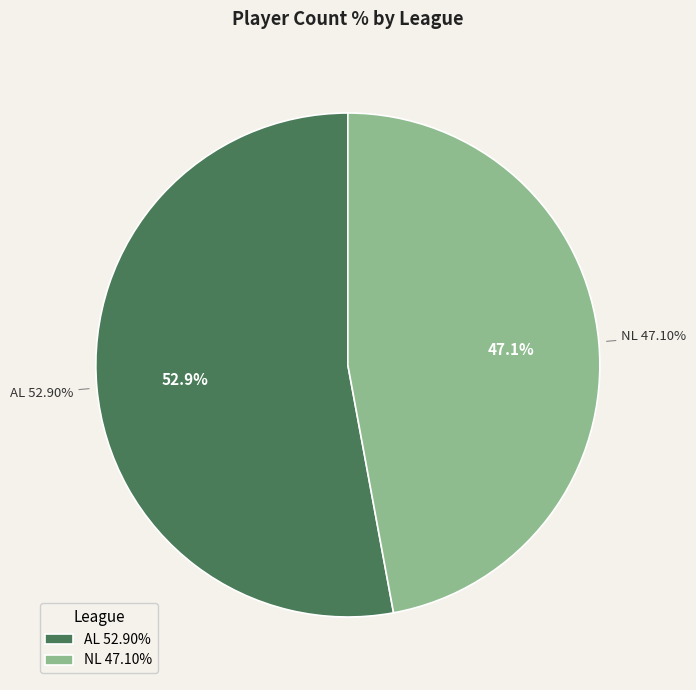

Is there any slice that represents more than half of the pie?

Yes